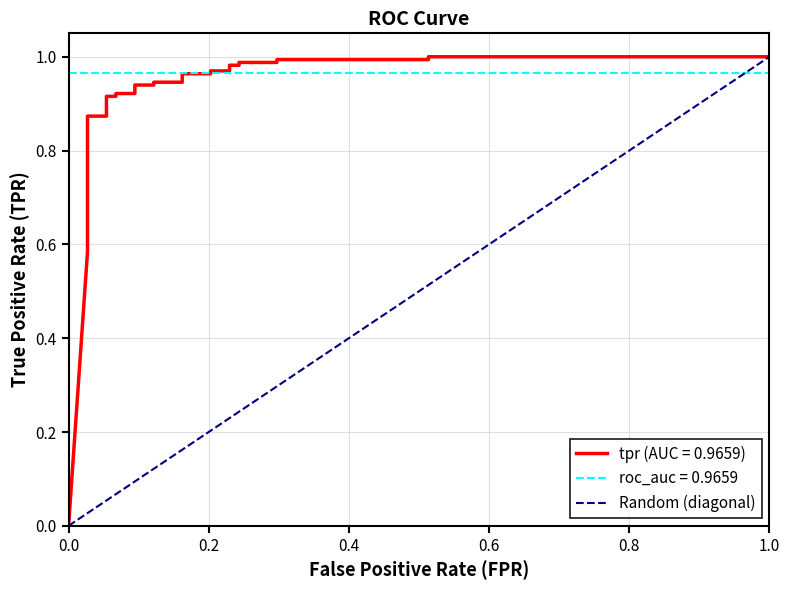

How many values are below 1?

1